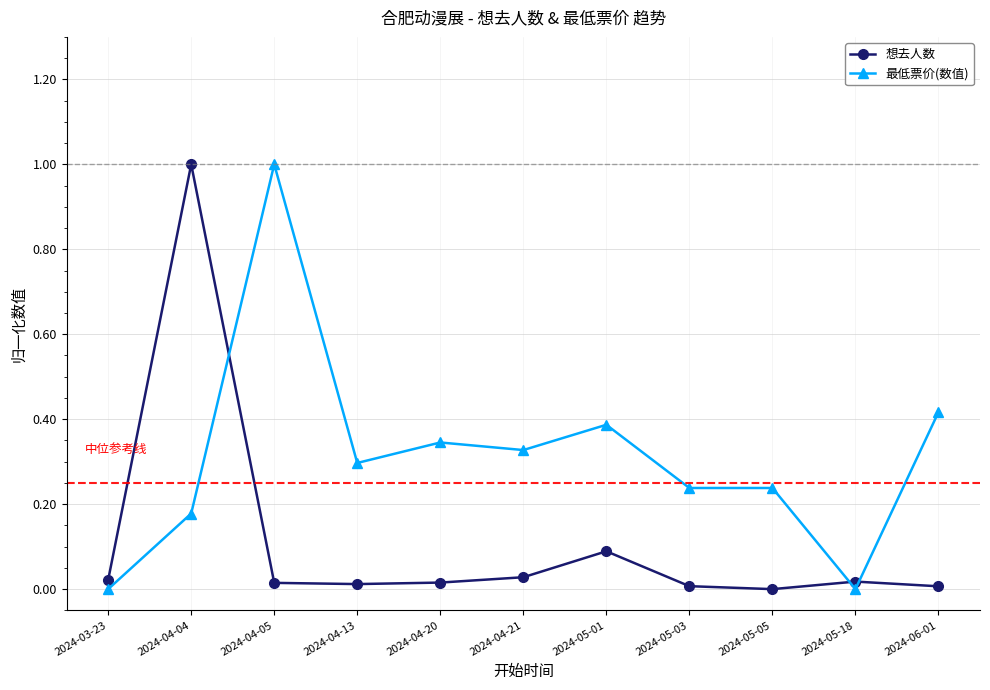

What is the maximum value shown in the chart?

1.0